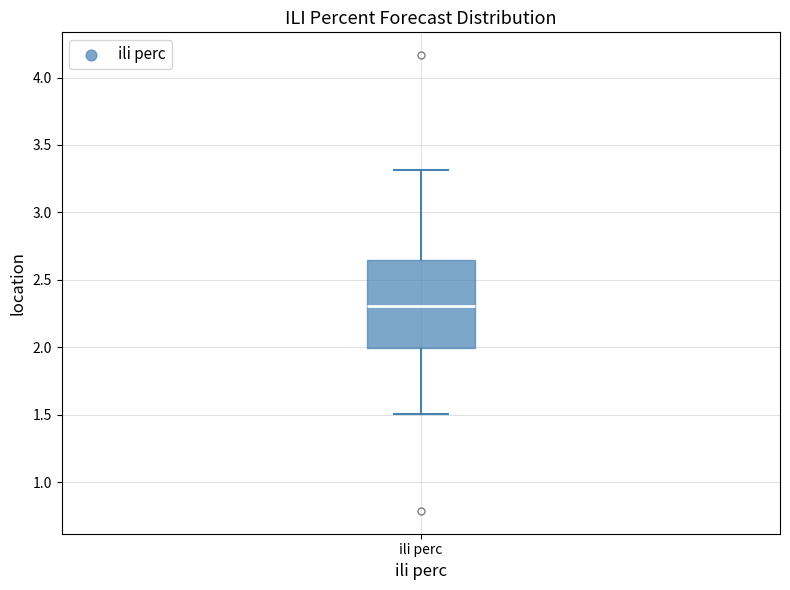

Transcribe this box plot: give where the median line is, the range the box spans, and where the two whiskers end, as read against the y-axis. The values are not printed on the chart, so give them approximately, as read against the axis.

median 2.30, box 2.00 to 2.65, whiskers 1.50 to 3.30